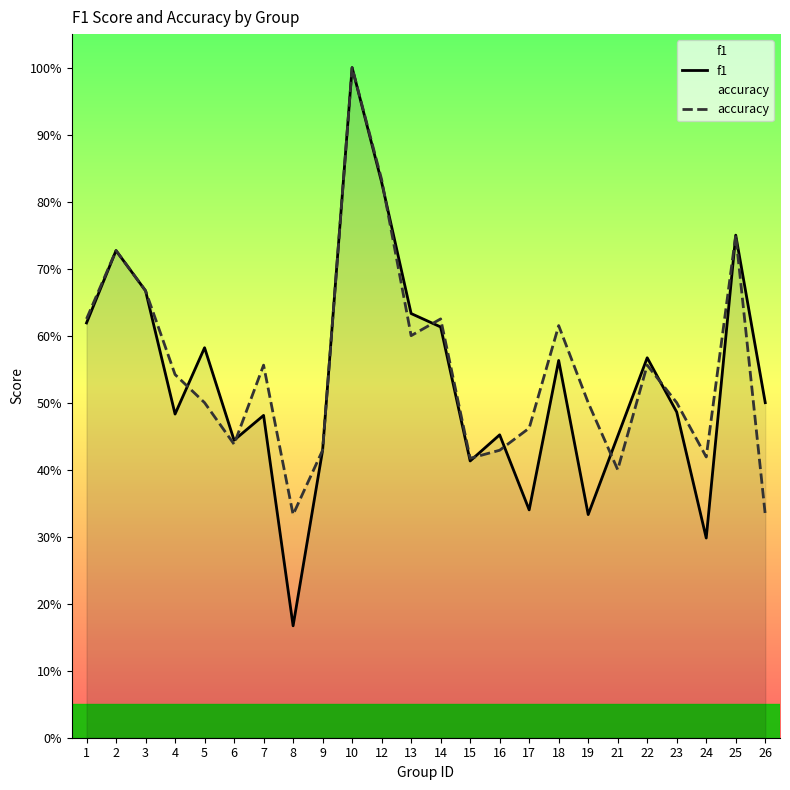

True or false: accuracy and f1 intersect in this chart.

True